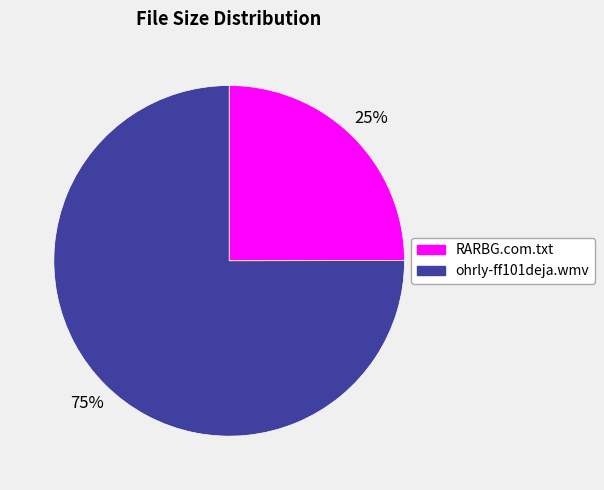

Which slice is the largest?

ohrly-ff101deja.wmv